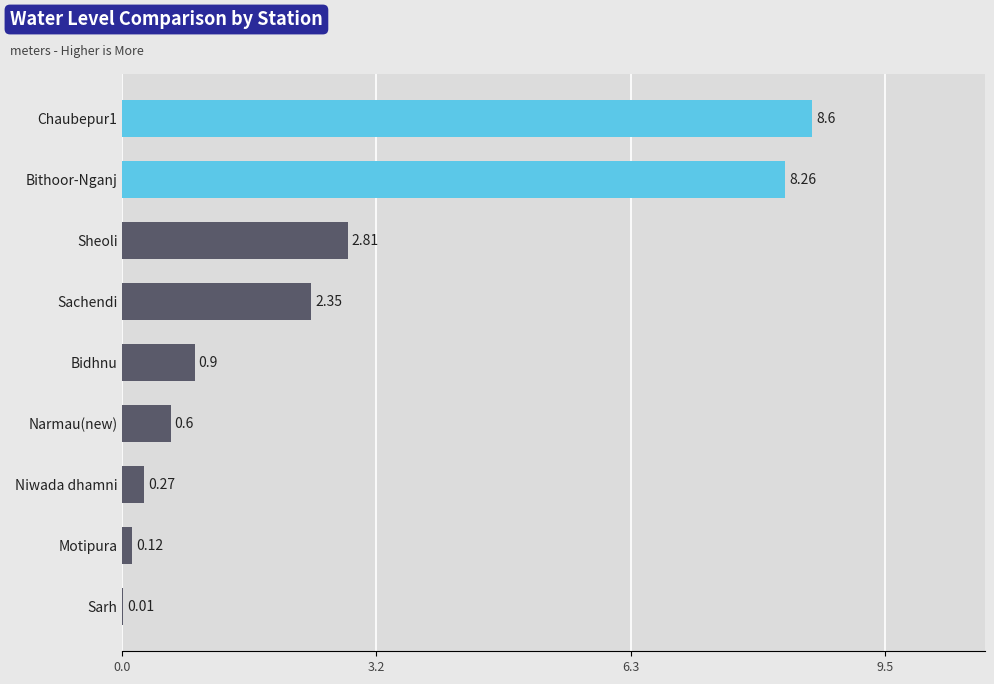

What is the sum of the values at Bithoor-Nganj and Bidhnu?

9.2